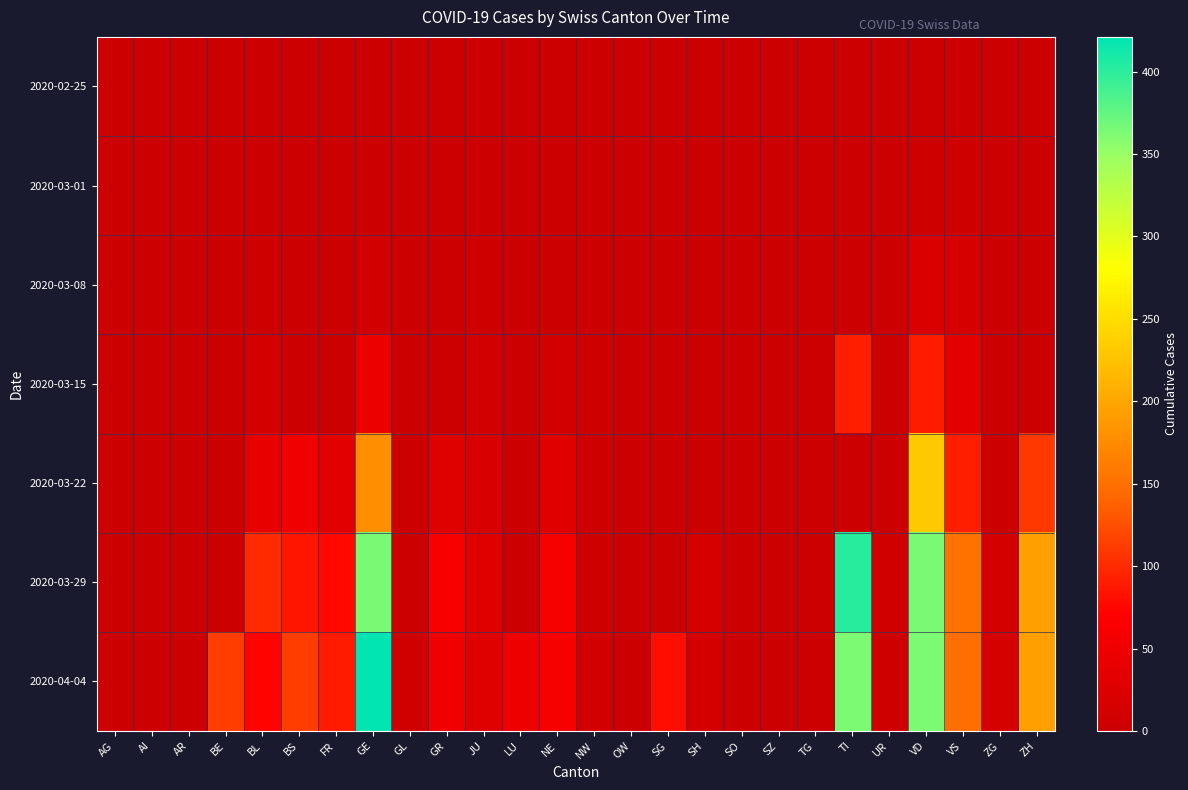

Which series has the widest spread of values?

2020-04-04